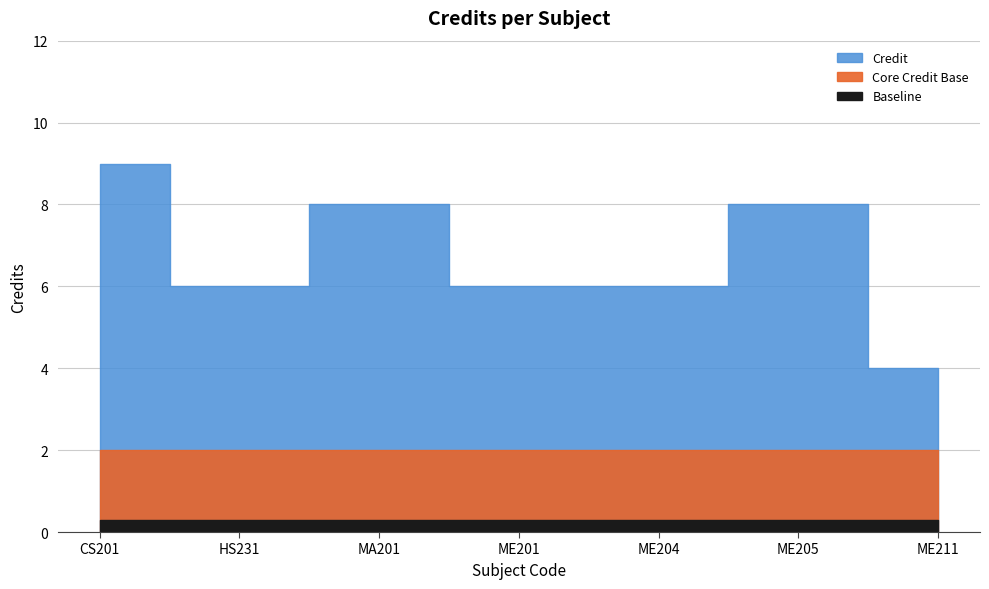

At which category does the data reach its first local valley?

HS231